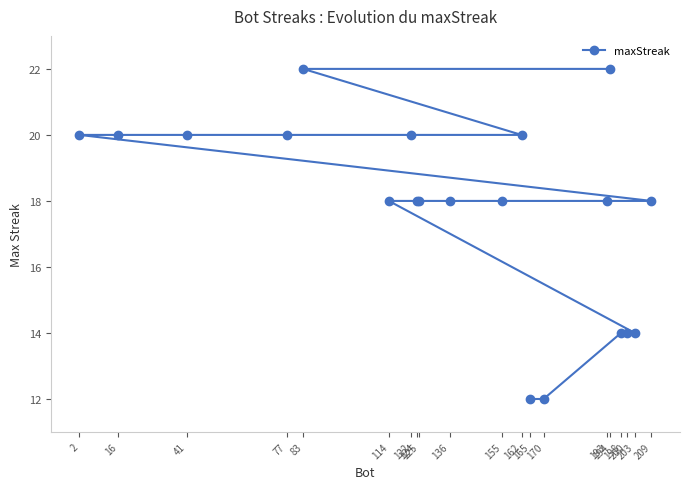

List the labels in order of value, smallest first.

170, 165, 203, 200, 198, 209, 193, 155, 136, 125, 124, 114, 162, 122, 77, 41, 16, 2, 194, 83